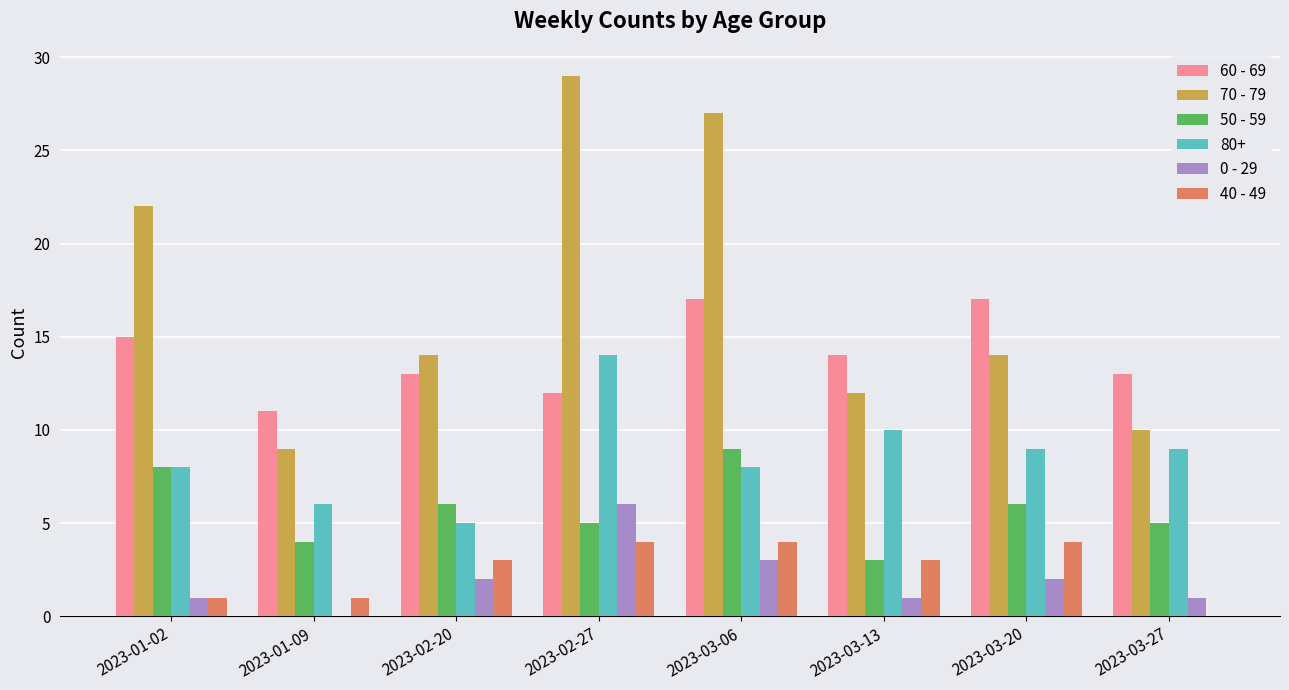

Which series has the largest total across all categories?

70 - 79